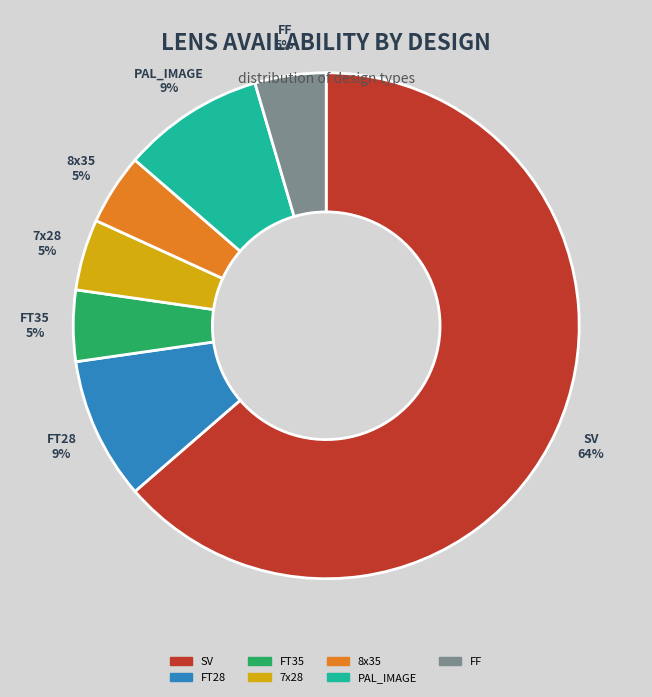

Do FT35 and FT28 together represent more than half of the pie?

No